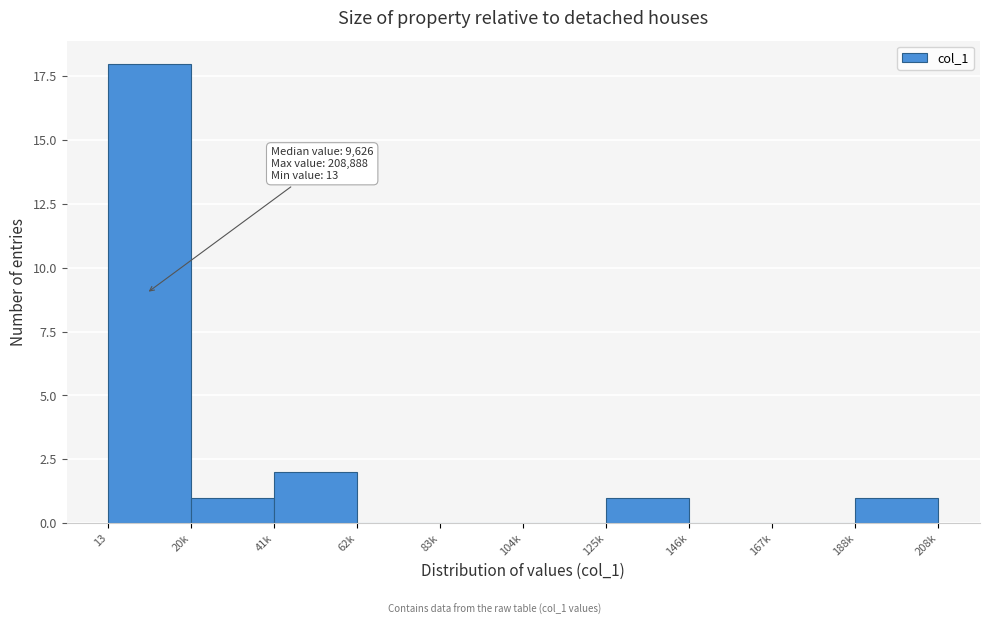

Reading left to right, extract all data points from this chart.

13=18	20k=1	41k=2	62k=0	83k=0	104k=0	125k=1	146k=0	167k=0	188k=1